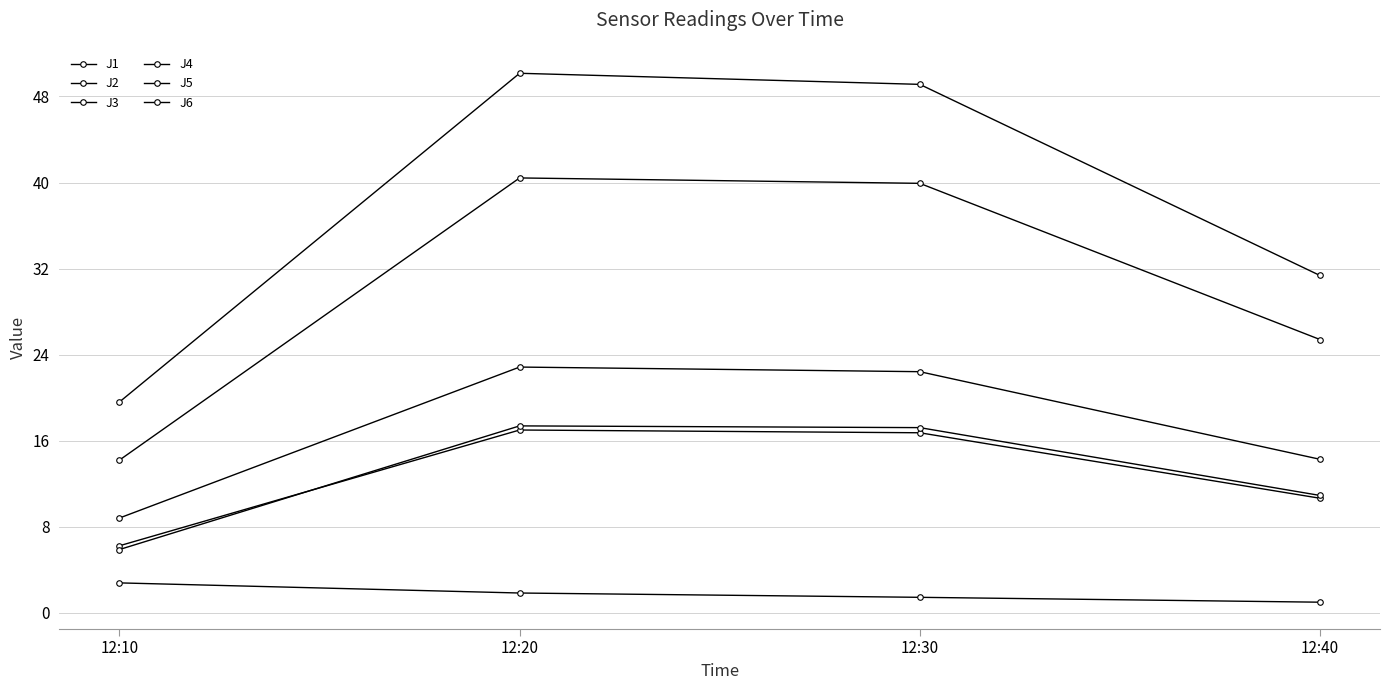

Reading left to right, extract all data points from this chart.

J1: 8.8	22.9	22.4	14.3
J2: 6.2	17.0	16.7	10.7
J3: 2.8	1.9	1.5	1.0
J4: 19.6	50.2	49.1	31.4
J5: 14.2	40.4	39.9	25.4
J6: 5.9	17.4	17.2	10.9